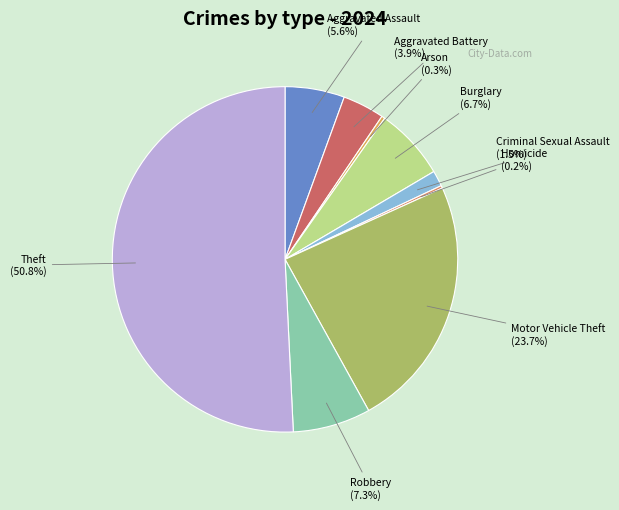

Approximately how many times larger is the value at Aggravated Assault compared to Aggravated Battery?

1.4